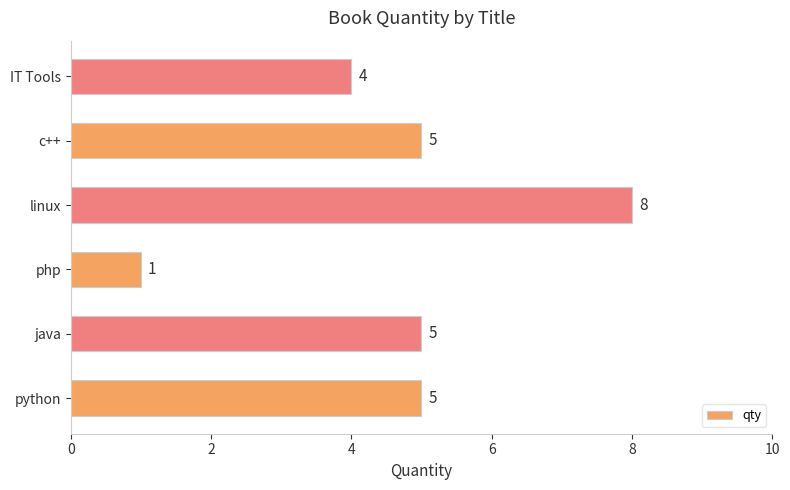

At which category does the chart reach its minimum across all series?

php